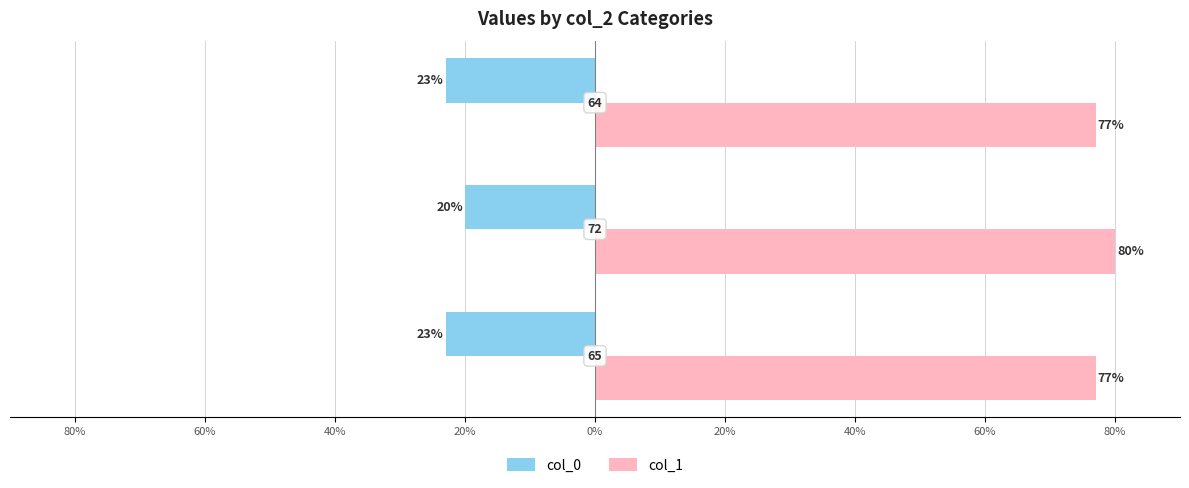

Reading left to right, what are all the values shown in this chart?

col_0: 80%=-23	60%=-20	40%=-23
col_1: 80%=77	60%=80	40%=77